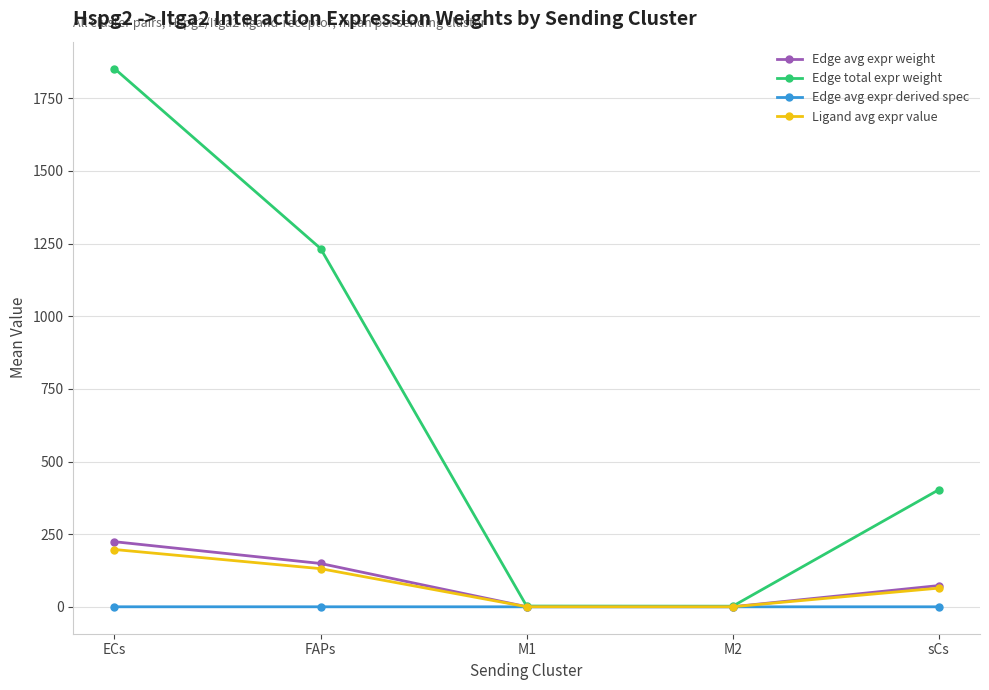

The Edge total expr weight series shows 657.8 at sCs. True or false?

False